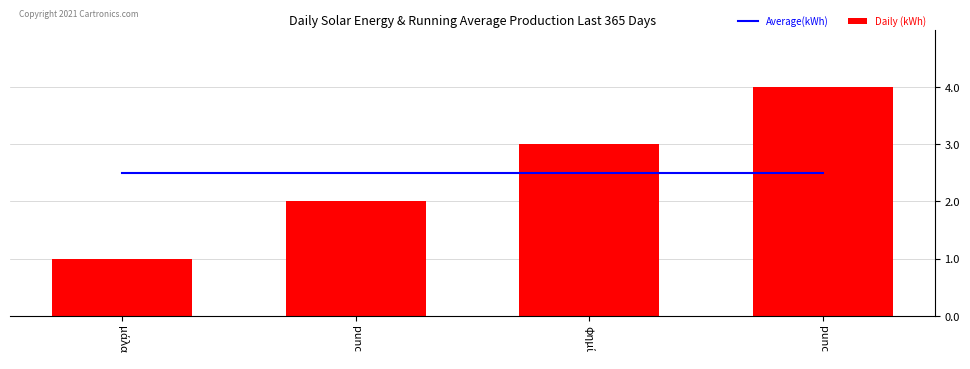

The value of Average(kWh) at punc is 2.5. True or false?

True